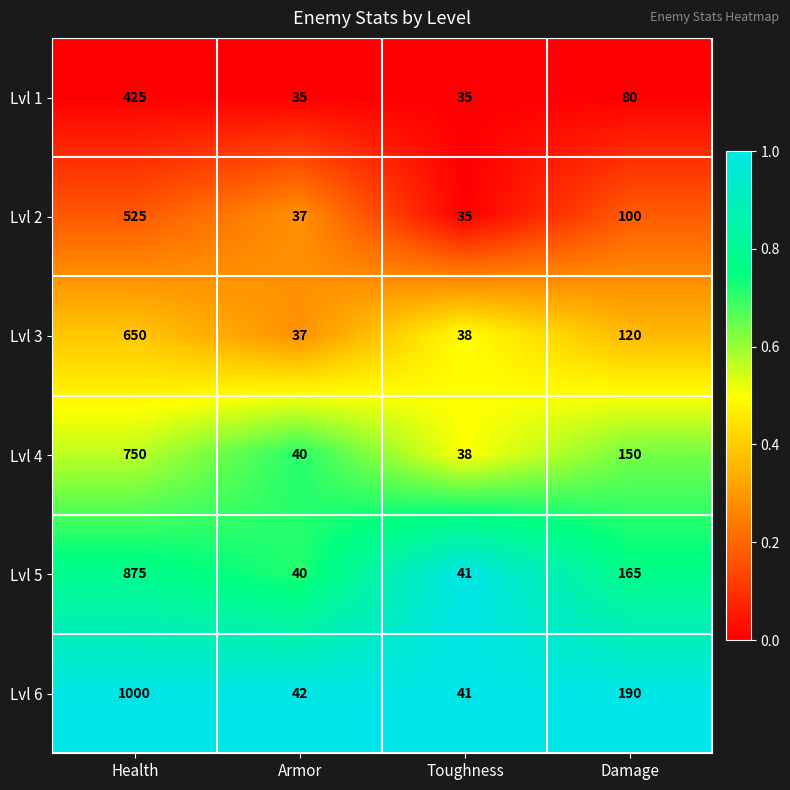

Reading right to left, list all the values displayed in this chart.

Lvl 1: 80	35	35	425
Lvl 2: 100	35	37	525
Lvl 3: 120	38	37	650
Lvl 4: 150	38	40	750
Lvl 5: 165	41	40	875
Lvl 6: 190	41	42	1000